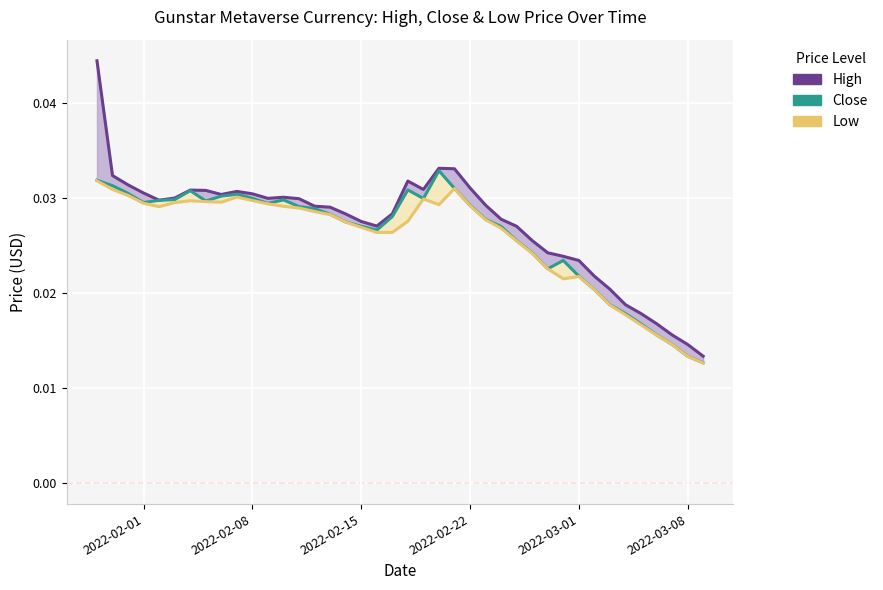

What is the sum of all High values?

1.1